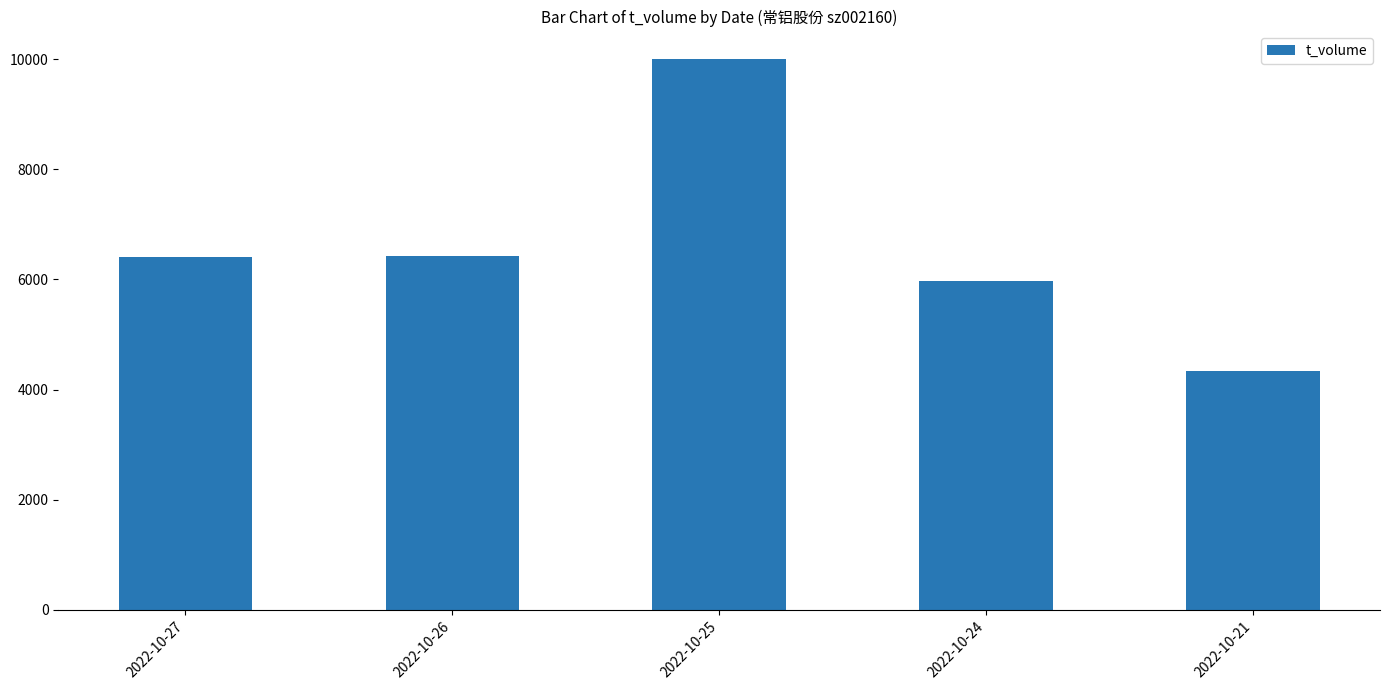

Which has a higher value, 2022-10-21 or 2022-10-26?

2022-10-26